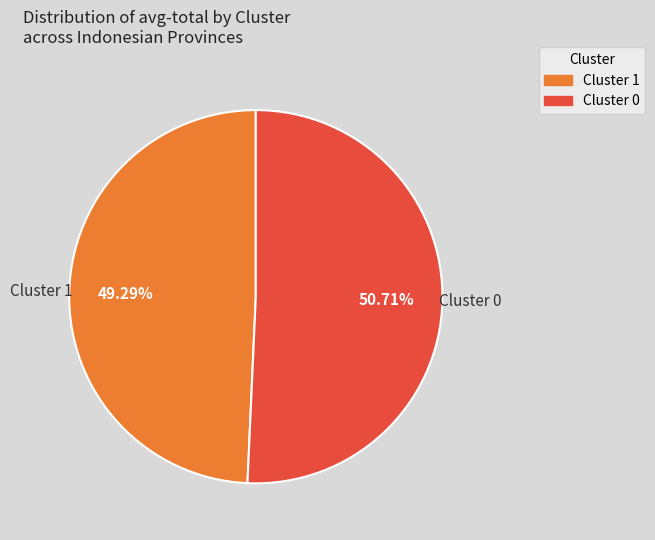

Do Cluster 1 and Cluster 0 together represent more than half of the pie?

Yes